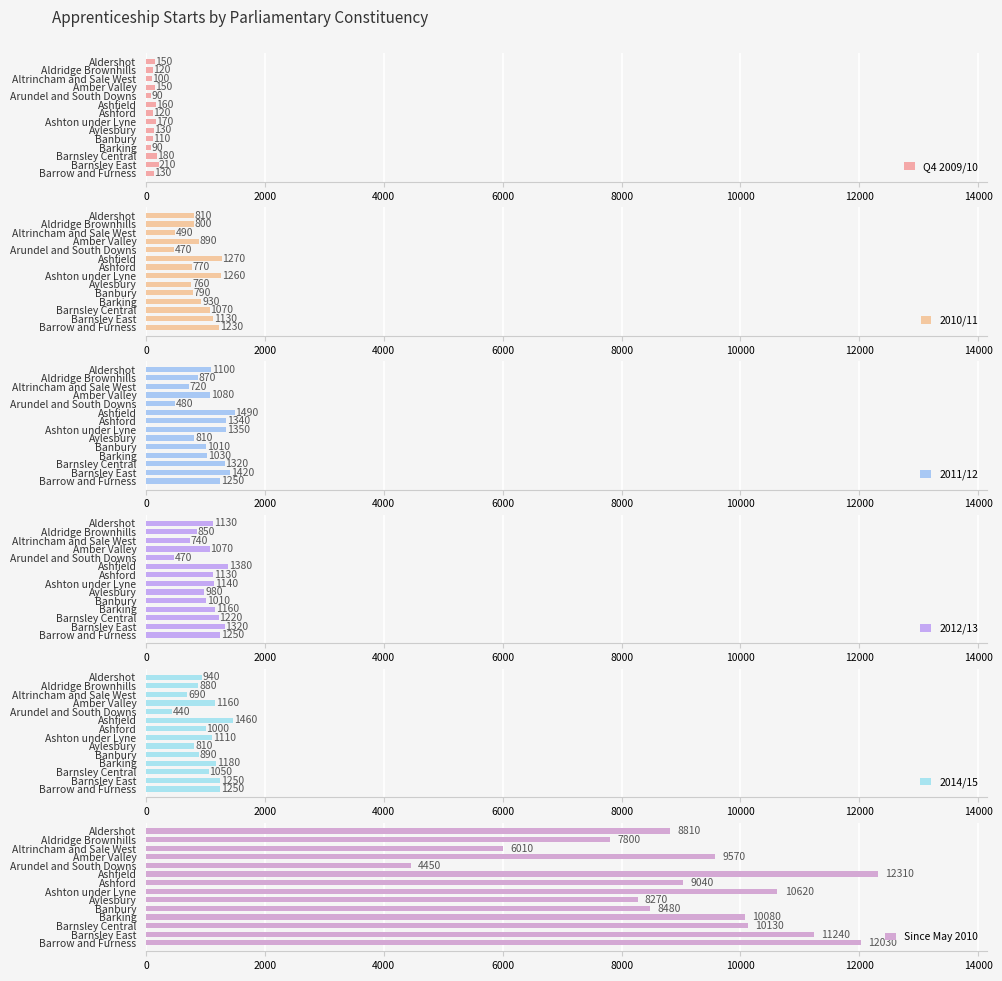

Is it true that 2014/15 equals 1000 at Ashford?

True